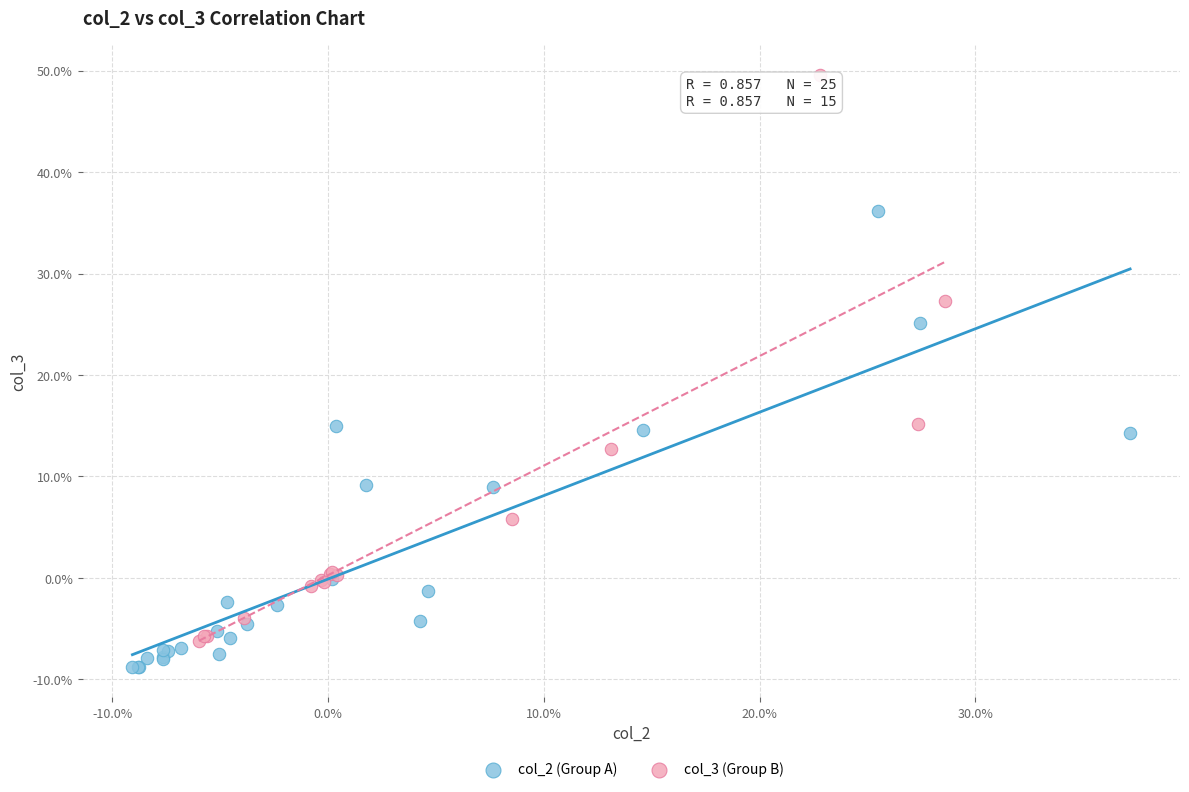

Which series has the largest Y range (max minus min)?

col_3 (Group B)